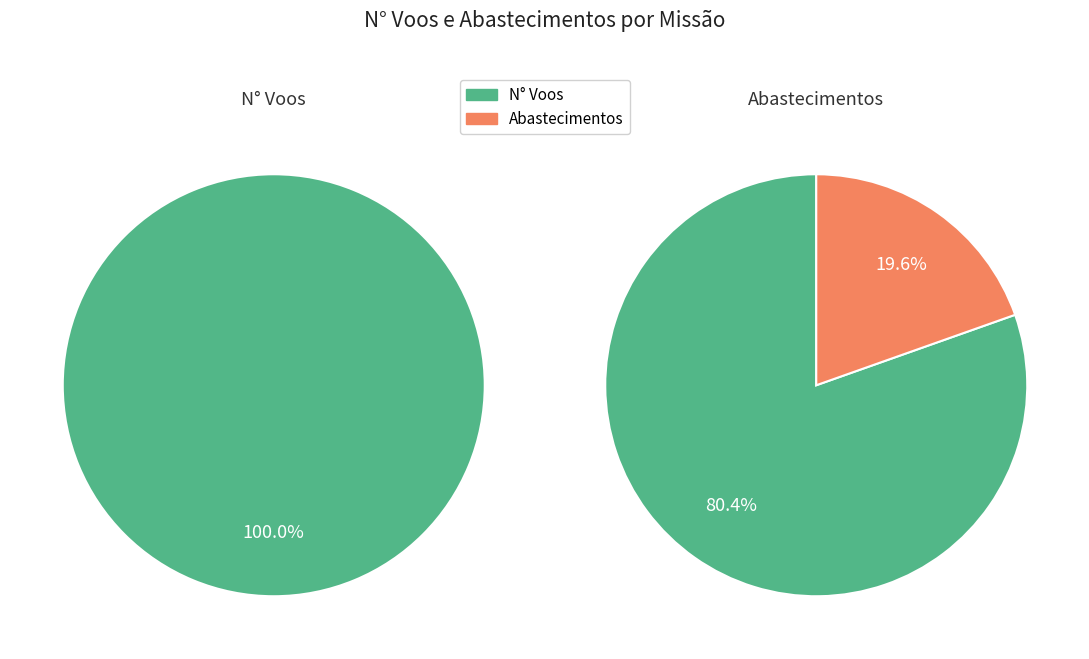

Does 4 account for over 50% of the chart?

No